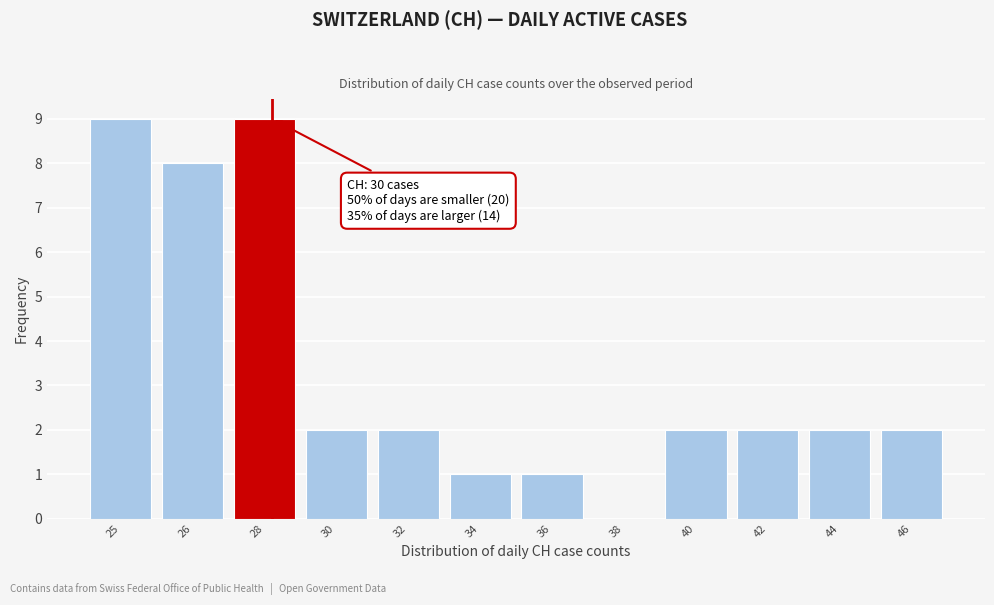

Reading left to right, what are all the values shown in this chart?

25=9	26=8	28=9	30=2	32=2	34=1	36=1	38=0	40=2	42=2	44=2	46=2